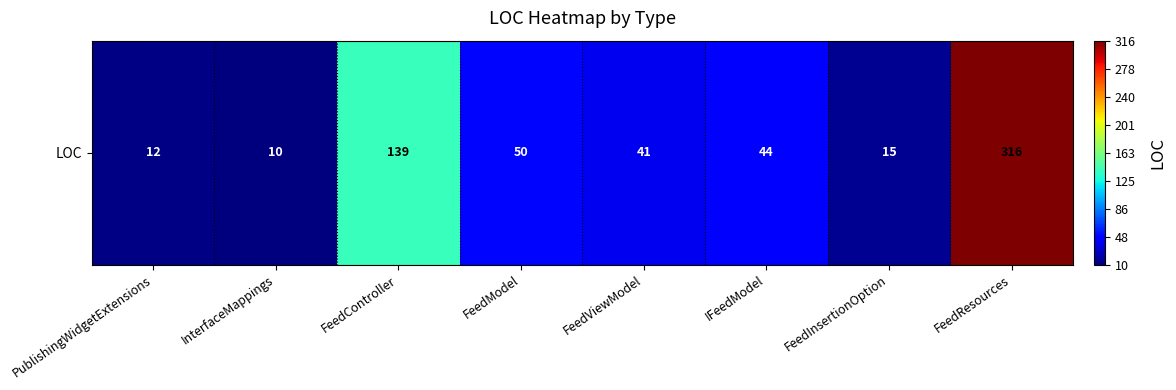

Rank the categories by value from lowest to highest.

InterfaceMappings, PublishingWidgetExtensions, FeedInsertionOption, FeedViewModel, IFeedModel, FeedModel, FeedController, FeedResources